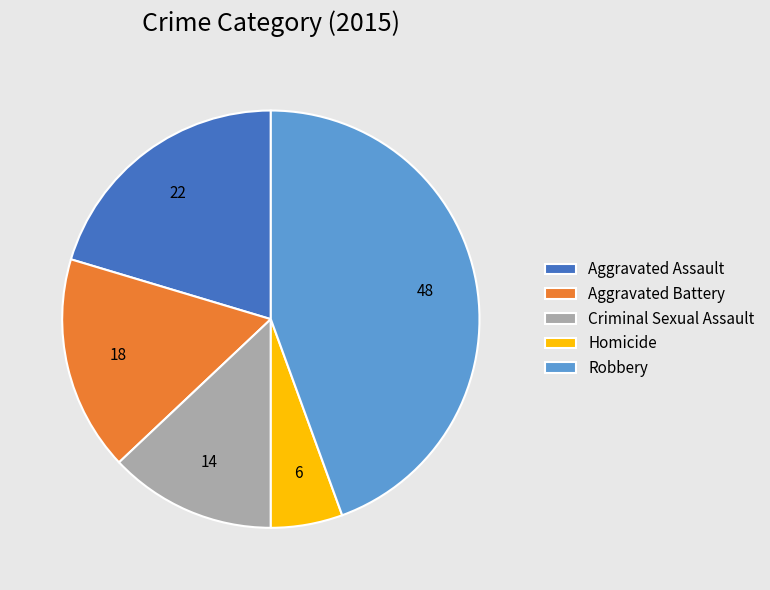

What is the ratio of the value at Criminal Sexual Assault to the value at Aggravated Battery?

0.8